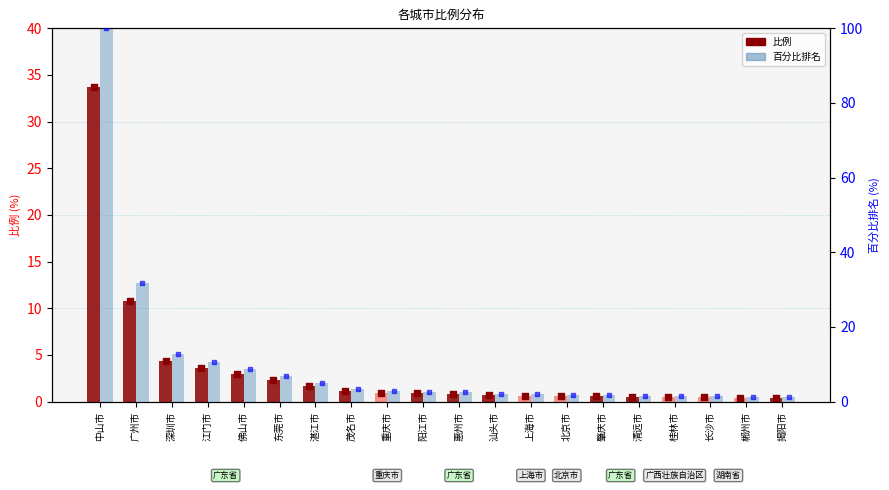

At how many categories does at least one series exceed 45?

1